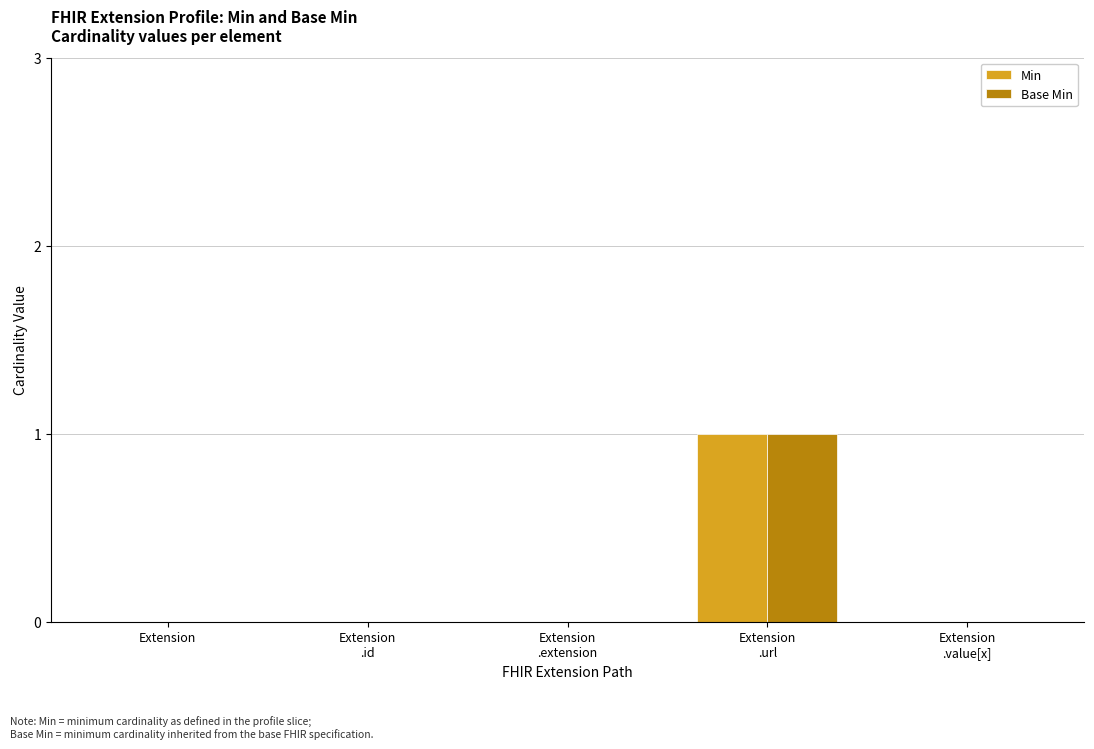

What are all the series names shown in the legend?

Min, Base Min